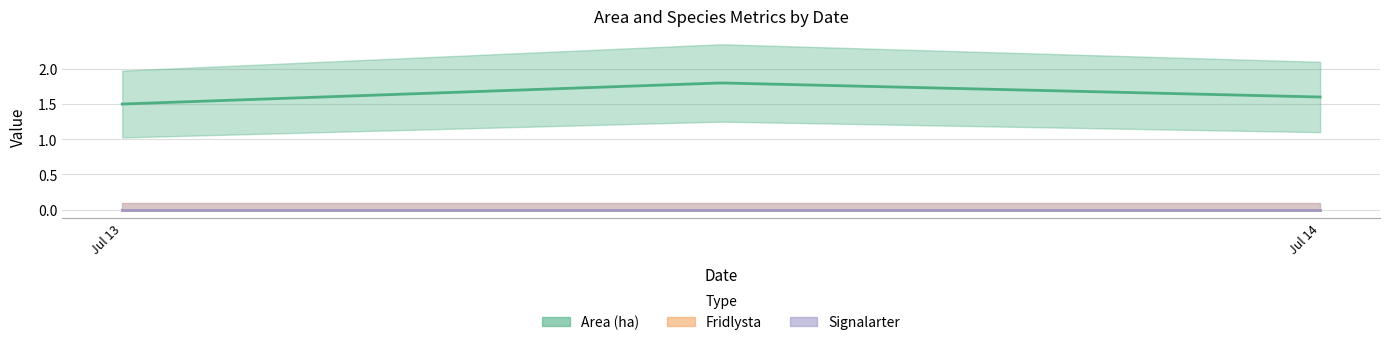

The Signalarter series shows 0.0 at 2023-07-13. True or false?

True